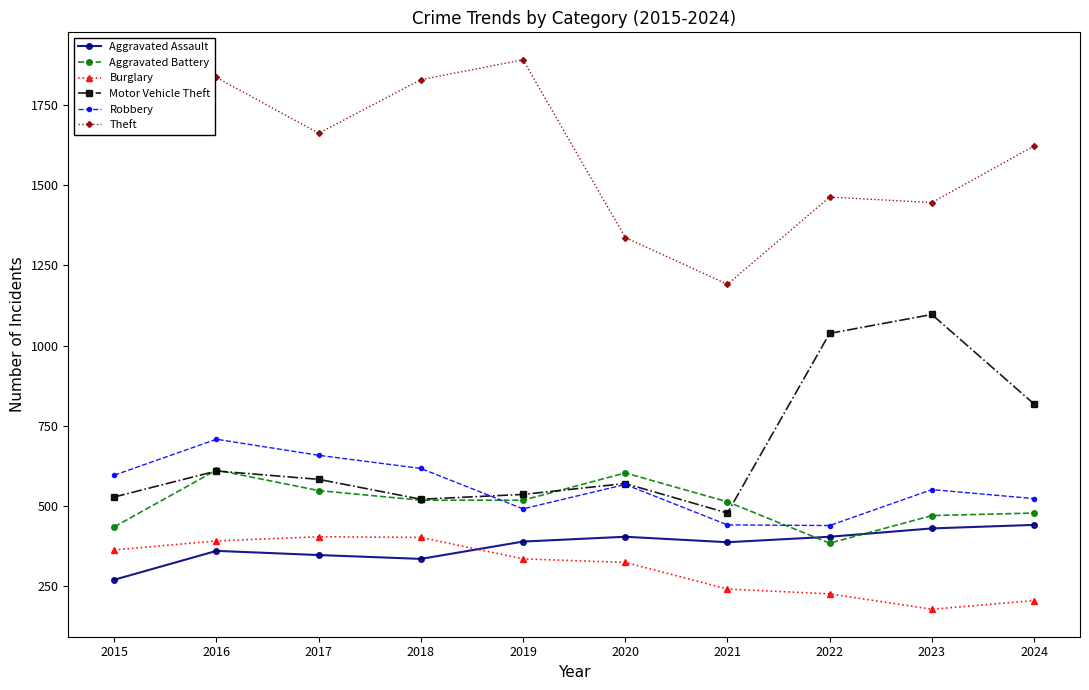

Which category has the lowest value in the Motor Vehicle Theft series?

2021